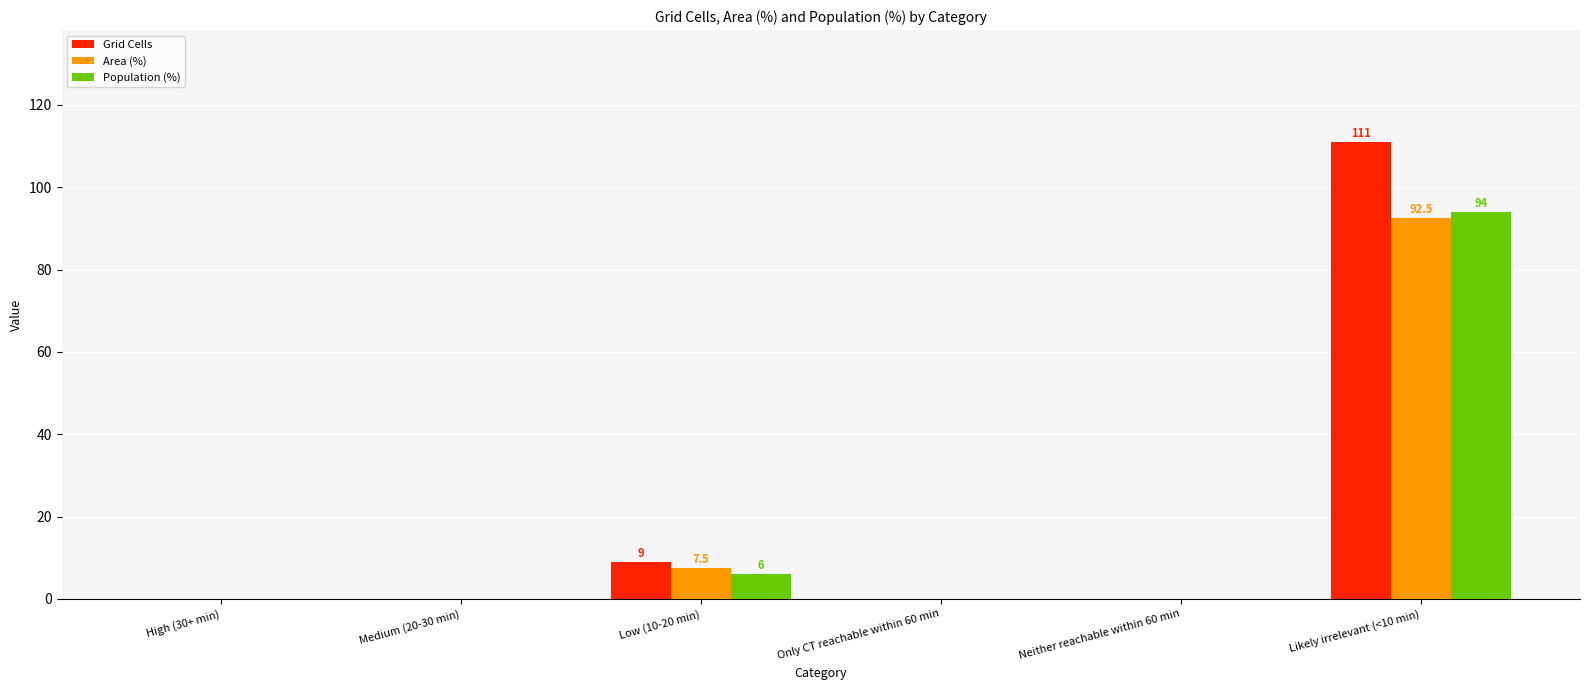

At which label does Population (%) reach its peak?

Likely irrelevant (<10 min)